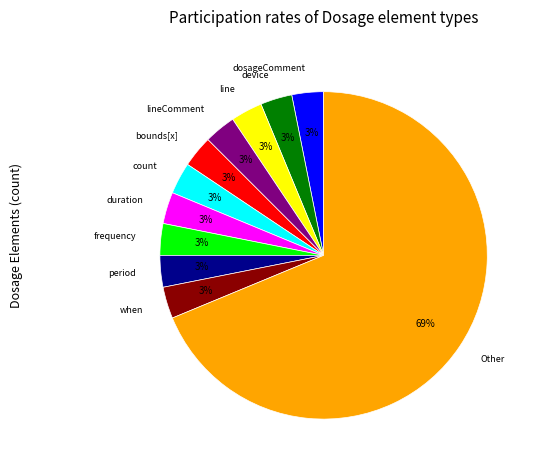

To the nearest percent, what is the average slice percentage?

9%